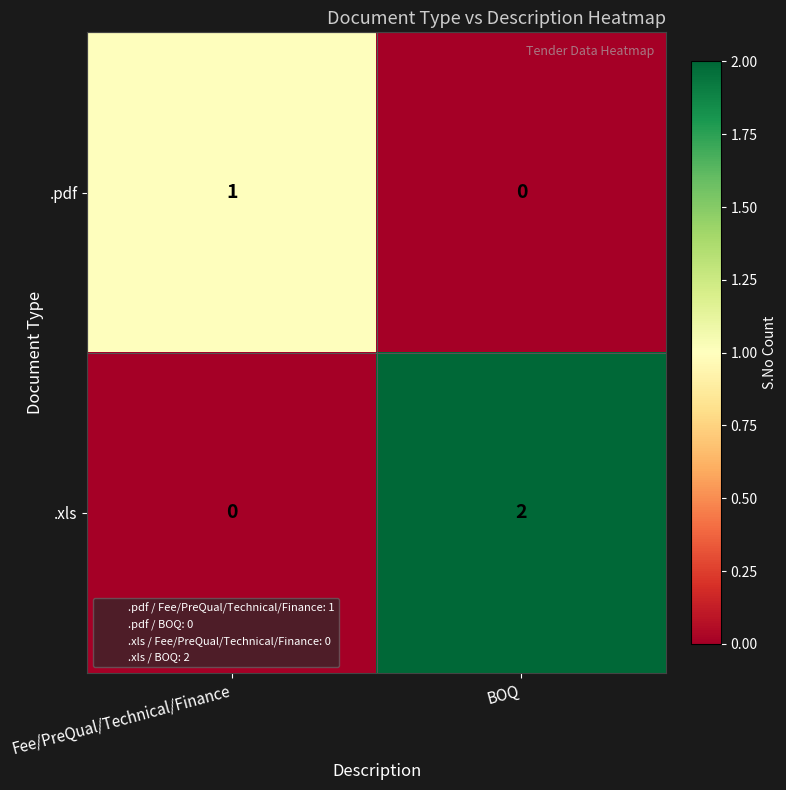

Which series has the widest spread of values?

.xls